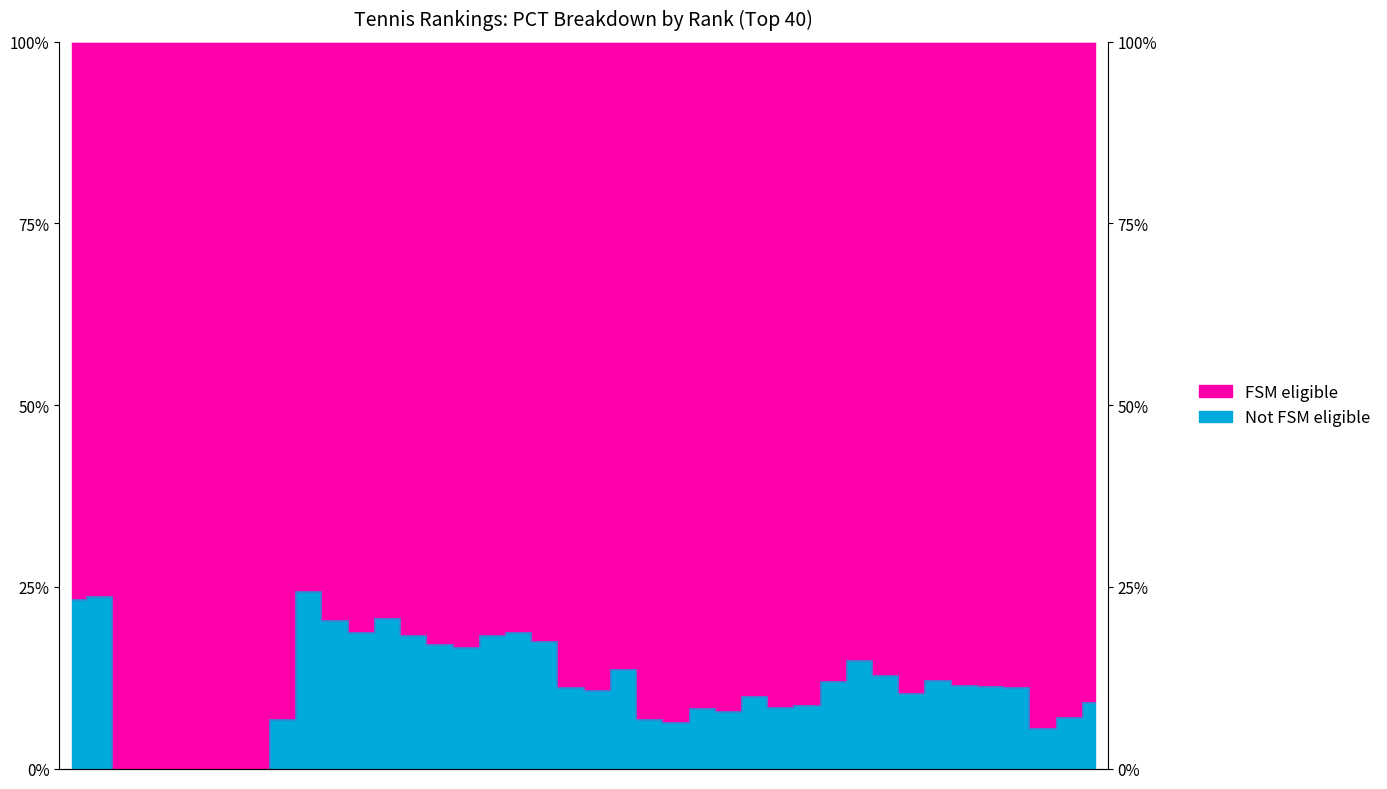

How many data points are above 11?

21